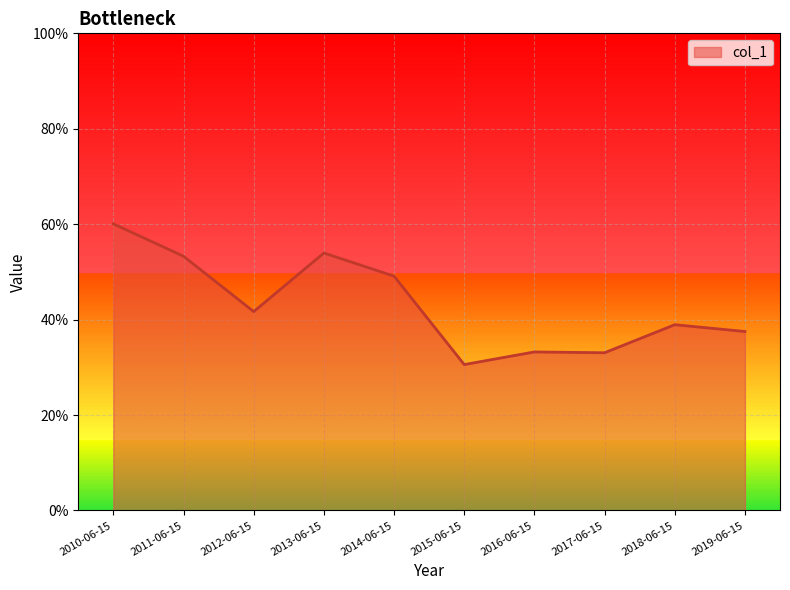

List the labels in order of value, smallest first.

2015-06-15, 2017-06-15, 2016-06-15, 2019-06-15, 2018-06-15, 2012-06-15, 2014-06-15, 2011-06-15, 2013-06-15, 2010-06-15